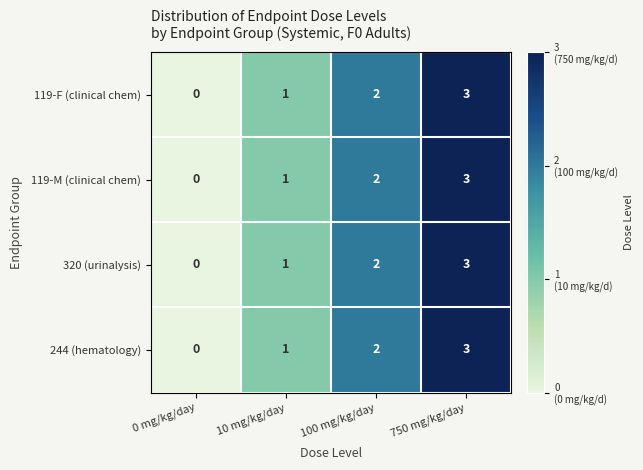

The value of 119-F (clinical chem) at 100 mg/kg/day is 3. True or false?

False